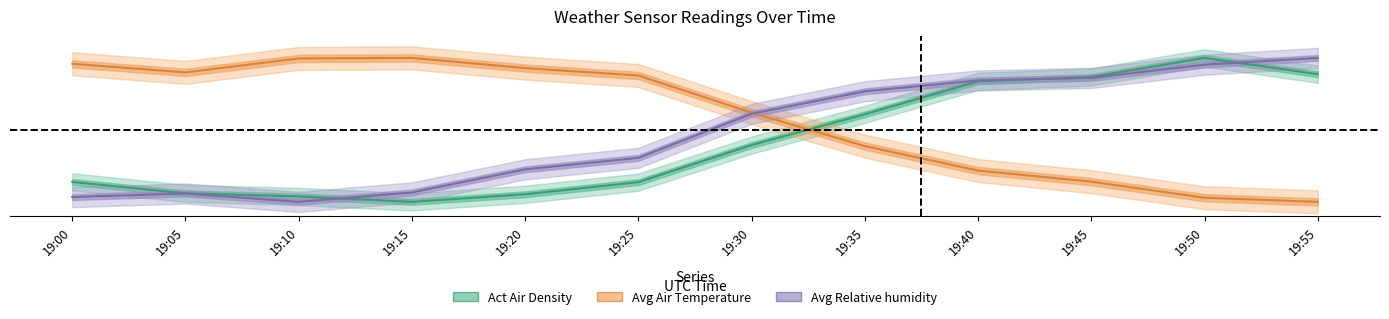

Read the Act Air Density value at 19:55.

0.9